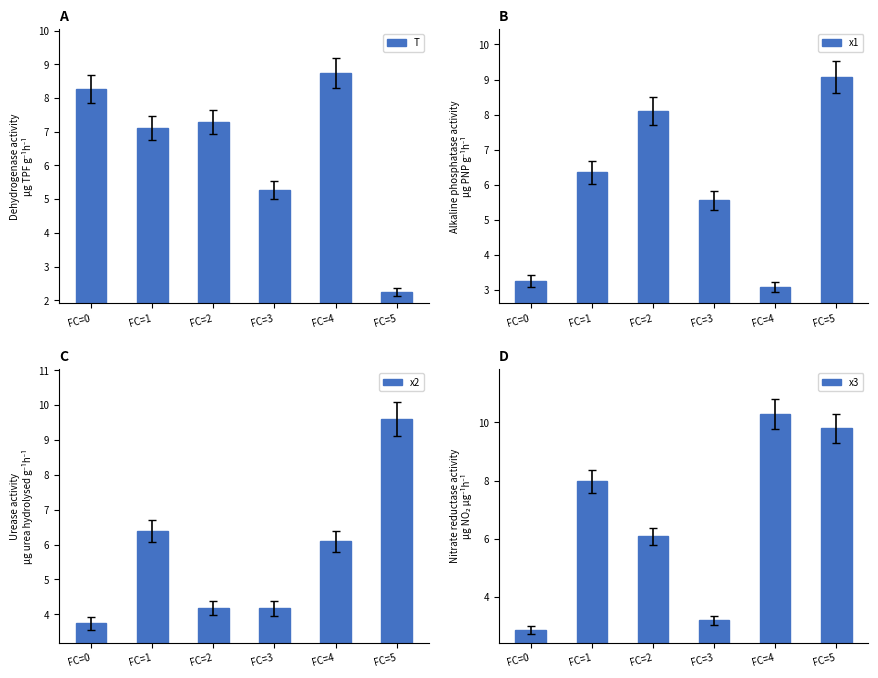

At which category is the sum across all series the highest?

FC=5